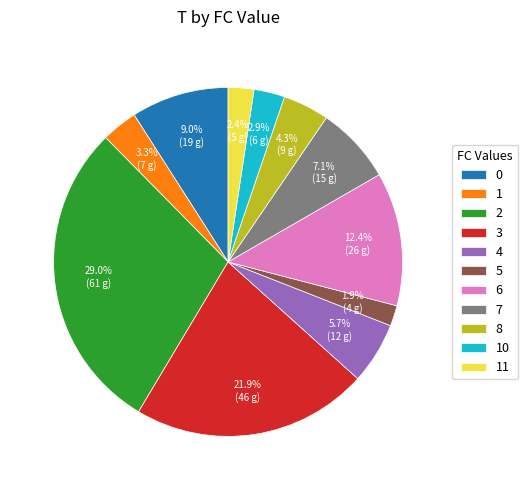

Between 10 and 5, which is larger?

10